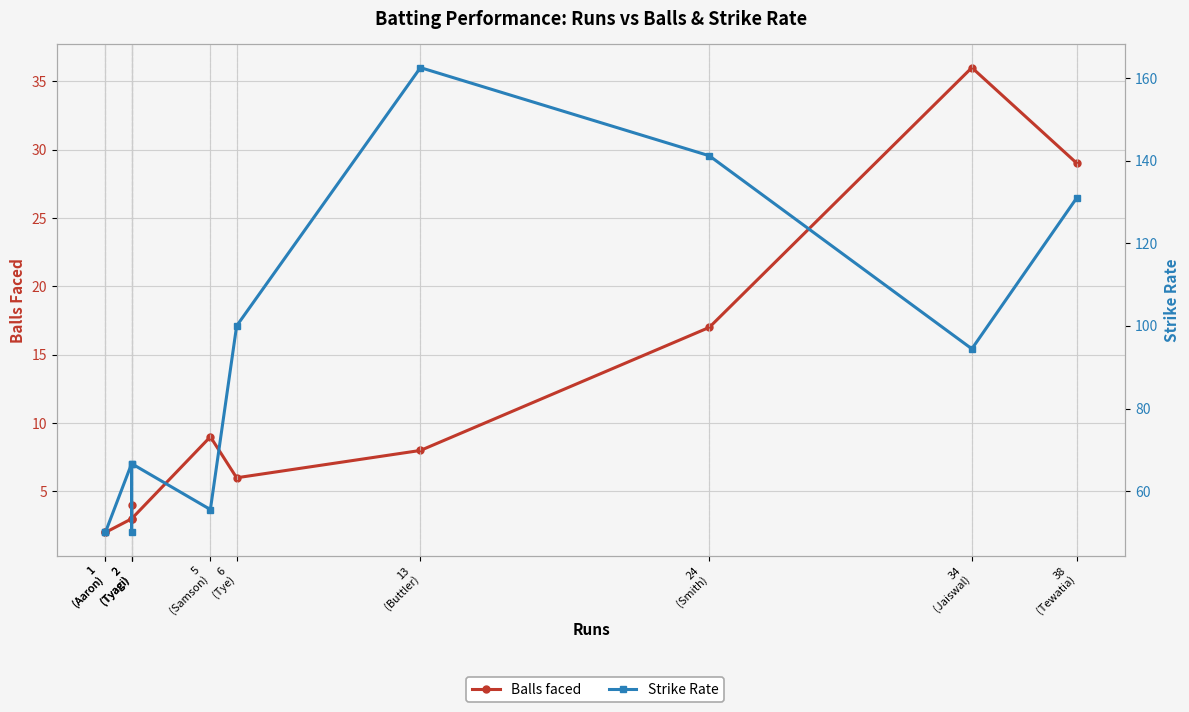

At which label does Balls faced first exceed 6?

5
(Samson)